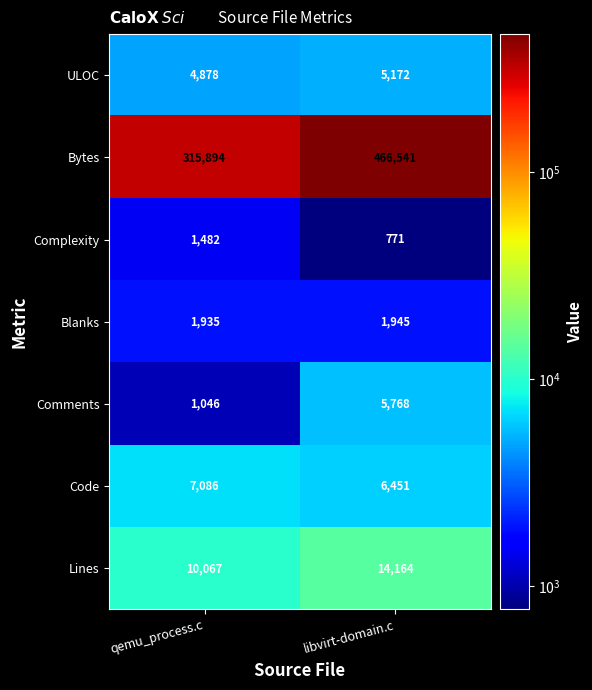

Reading left to right, transcribe all the data shown in this chart.

ULOC: qemu_process.c=4878	libvirt-domain.c=5172
Bytes: qemu_process.c=315894	libvirt-domain.c=466541
Complexity: qemu_process.c=1482	libvirt-domain.c=771
Blanks: qemu_process.c=1935	libvirt-domain.c=1945
Comments: qemu_process.c=1046	libvirt-domain.c=5768
Code: qemu_process.c=7086	libvirt-domain.c=6451
Lines: qemu_process.c=10067	libvirt-domain.c=14164